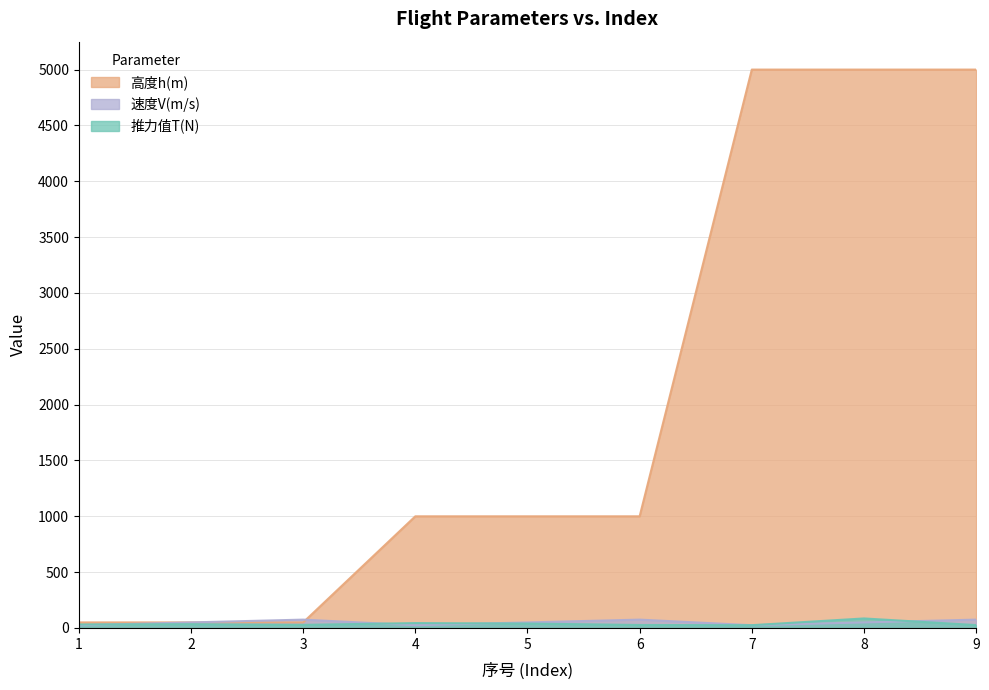

List the series in order of their peak value, highest first.

高度h(m), 推力值T(N), 速度V(m/s)